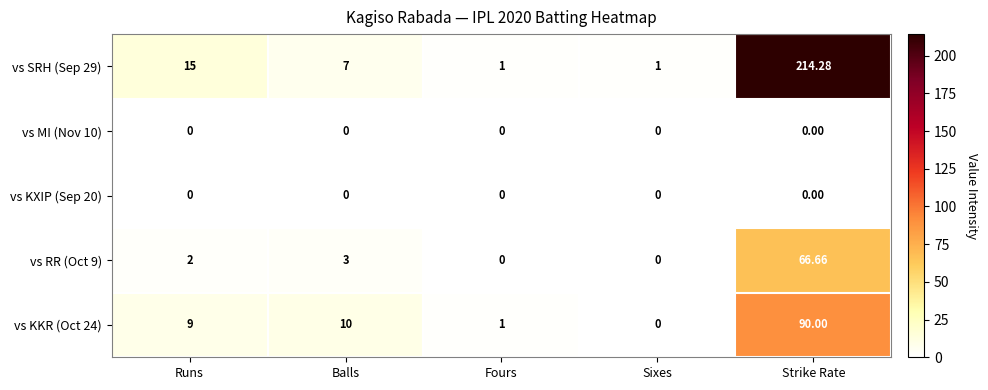

What is the greatest value displayed?

214.3